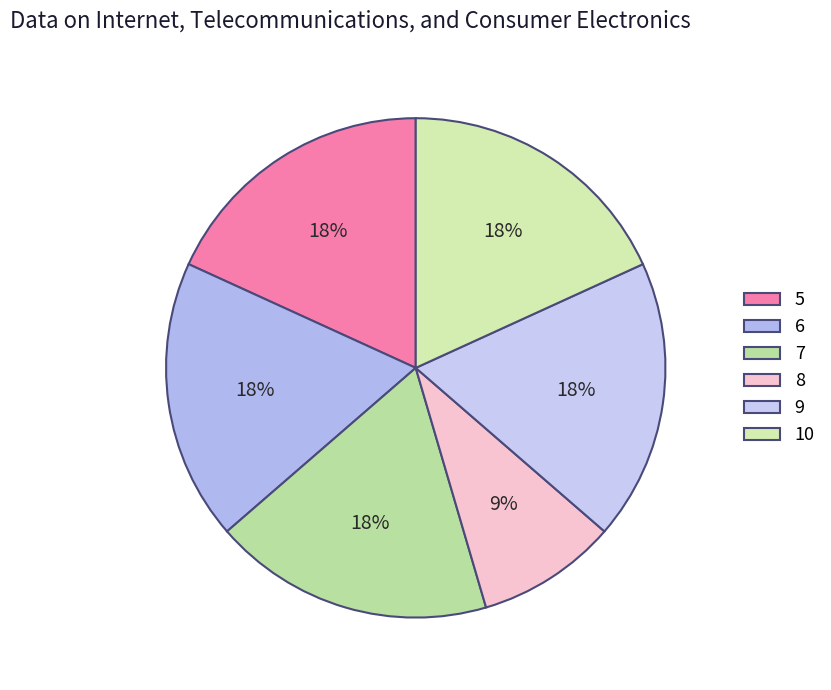

How many slices are in this pie chart?

6